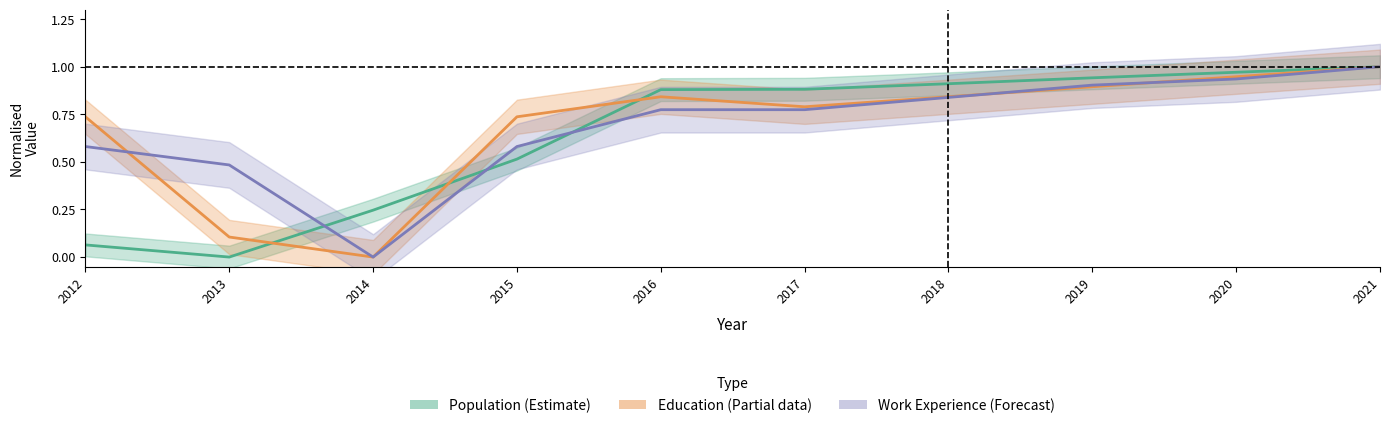

True or false: Population (Estimate) and Work Experience (Forecast) intersect in this chart.

True